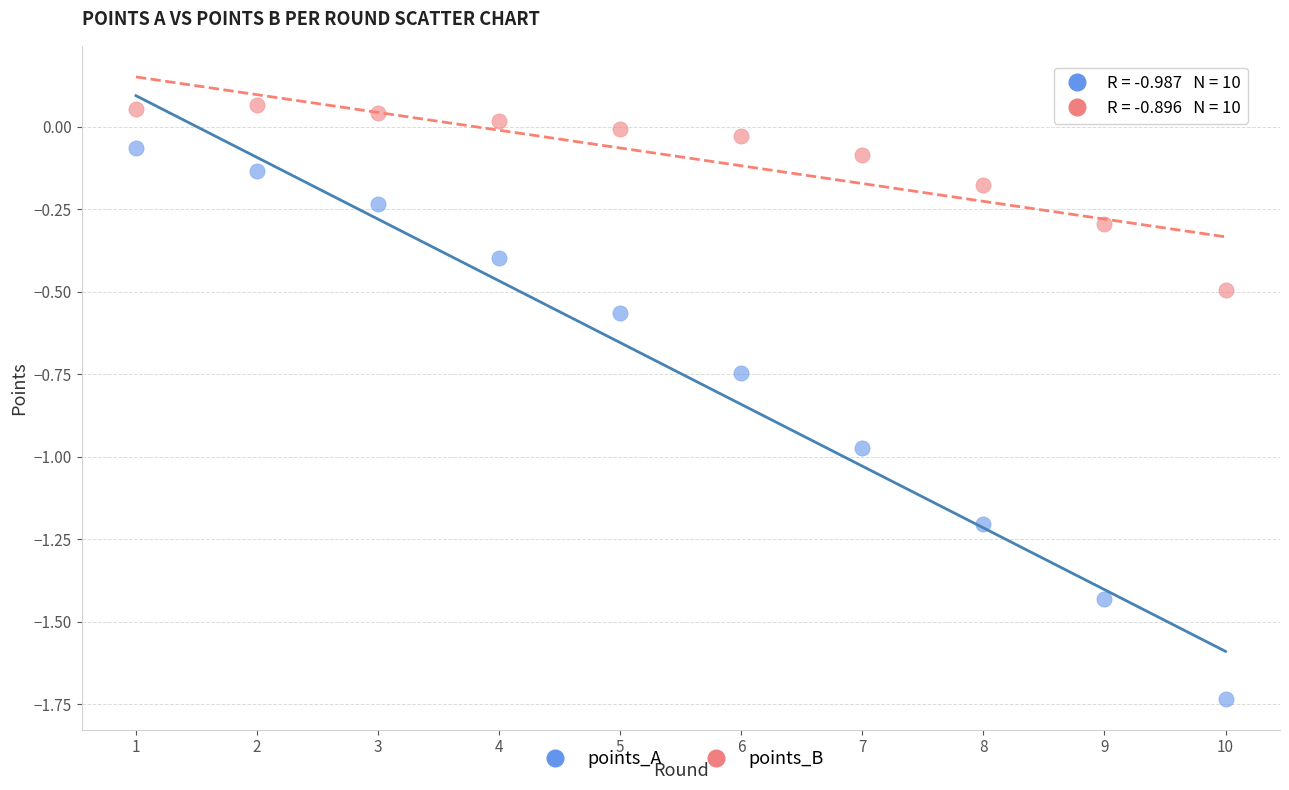

Which series reaches the minimum Y coordinate?

points_A